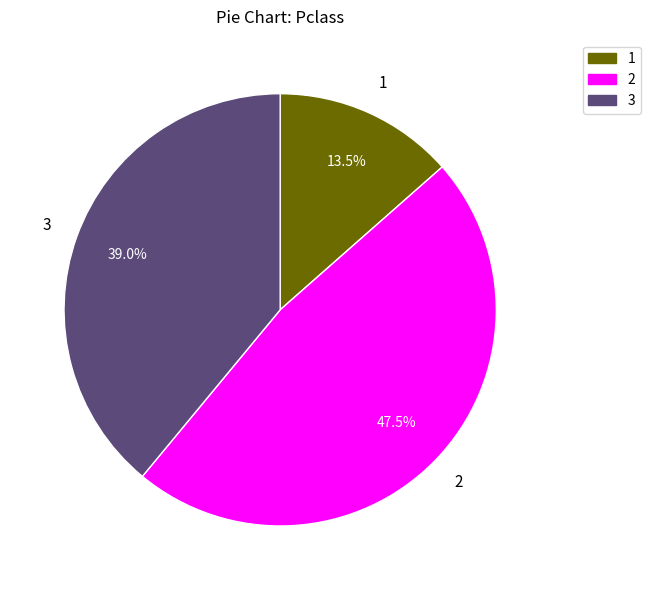

Is there any slice that represents more than half of the pie?

No